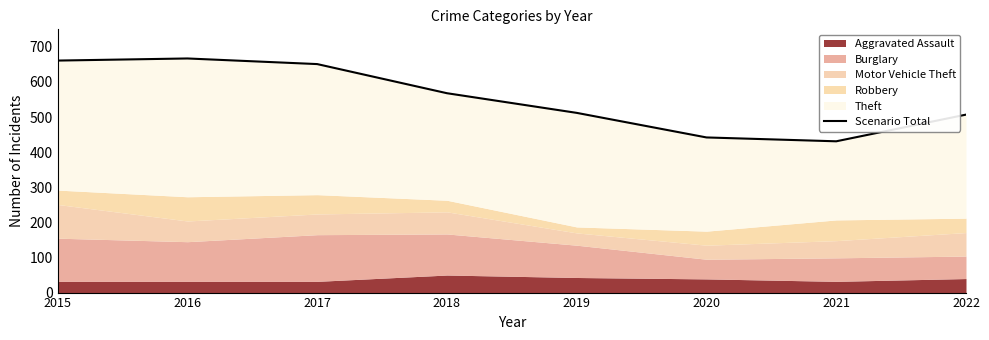

Approximately how many times larger is the value at 2019 compared to 2021?

1.2